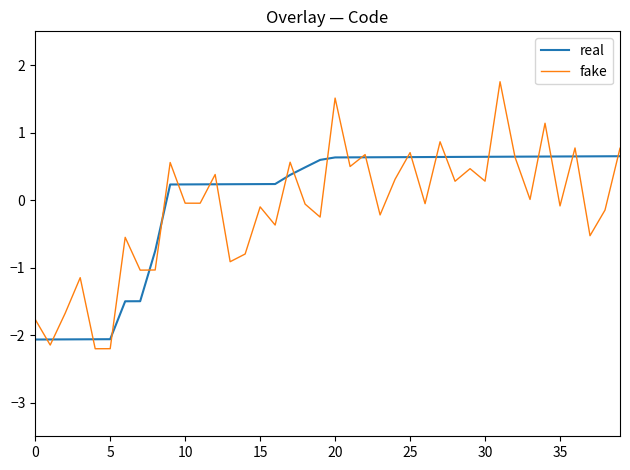

How many interior local peaks does the fake series have?

14